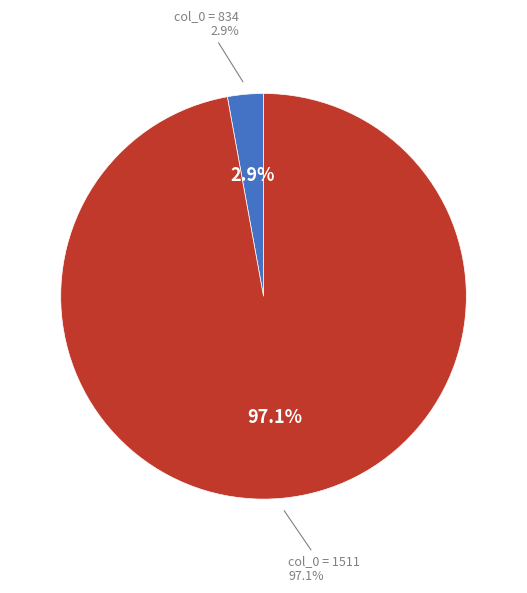

Rank the categories by value from highest to lowest.

1511, 834